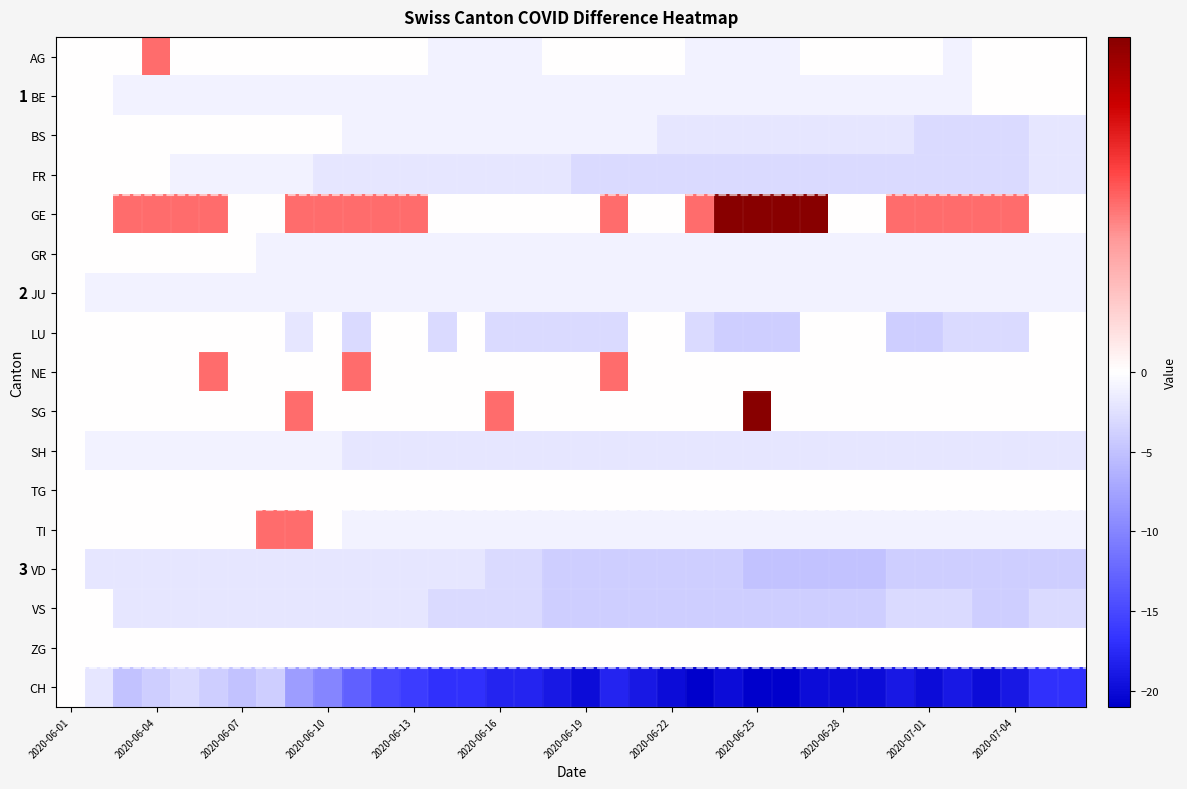

How many distinct data groups are displayed?

17